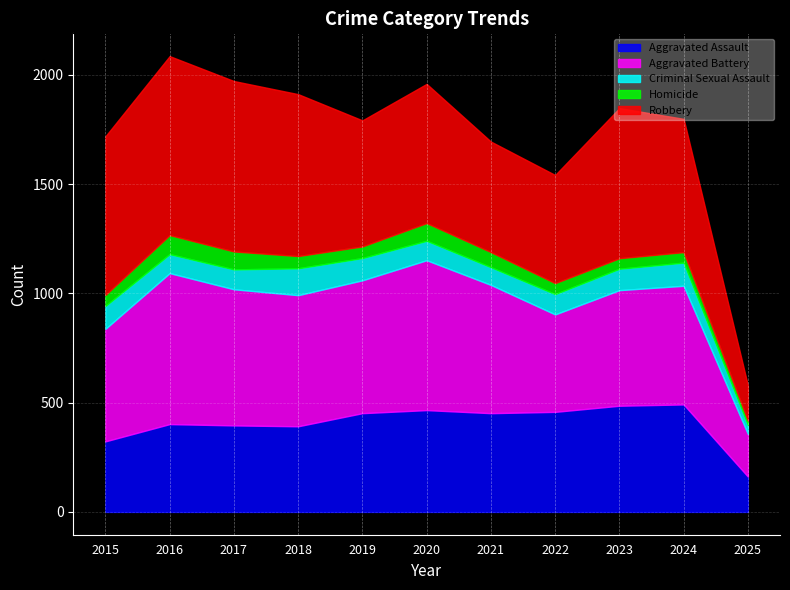

At which category is the sum across all series the highest?

2016